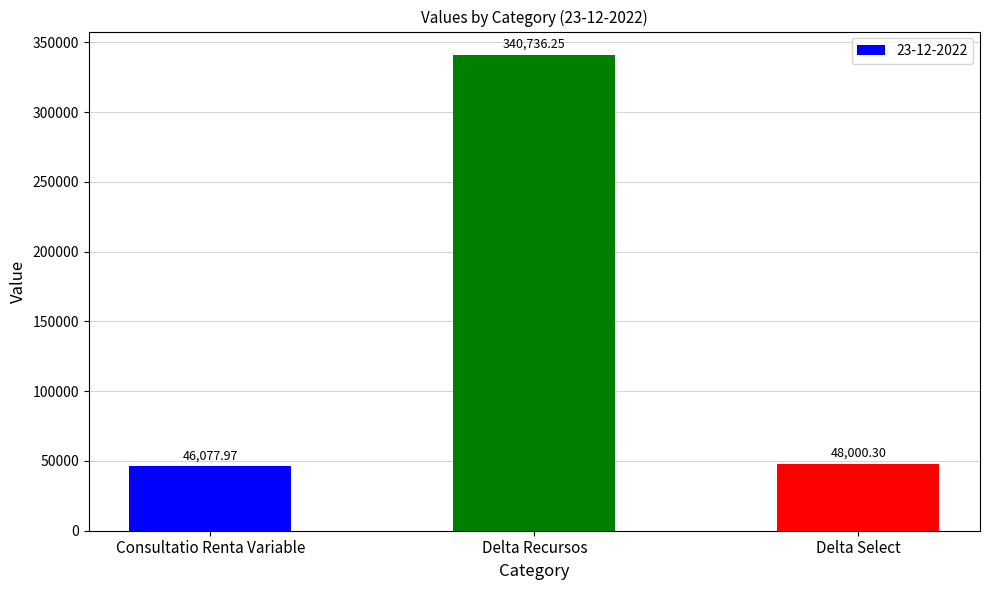

How many bars are there in total?

3